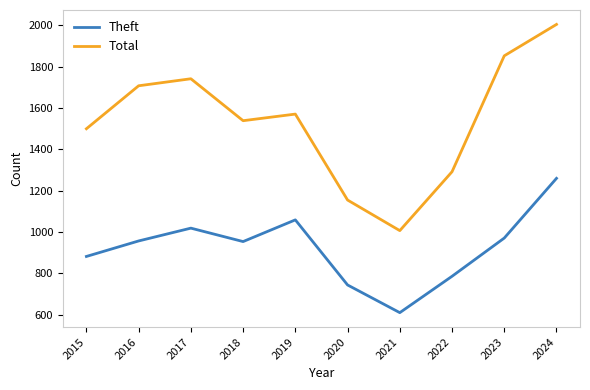

List the series in order of their peak value, lowest first.

Theft, Total